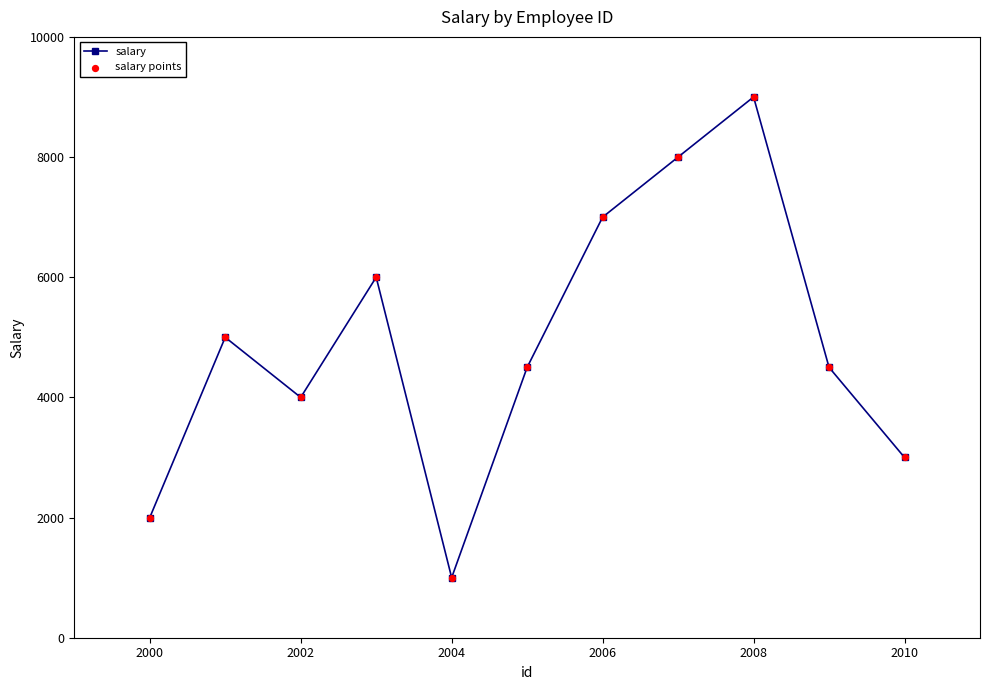

How many interior local valleys (lower than both neighbors) does the data have?

2